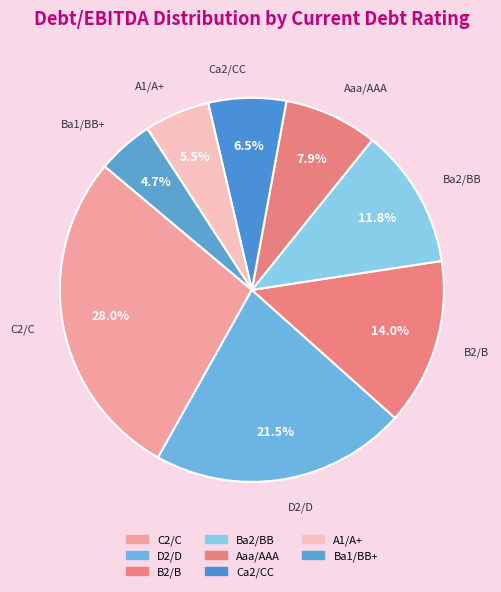

How many segments does this pie chart have?

8